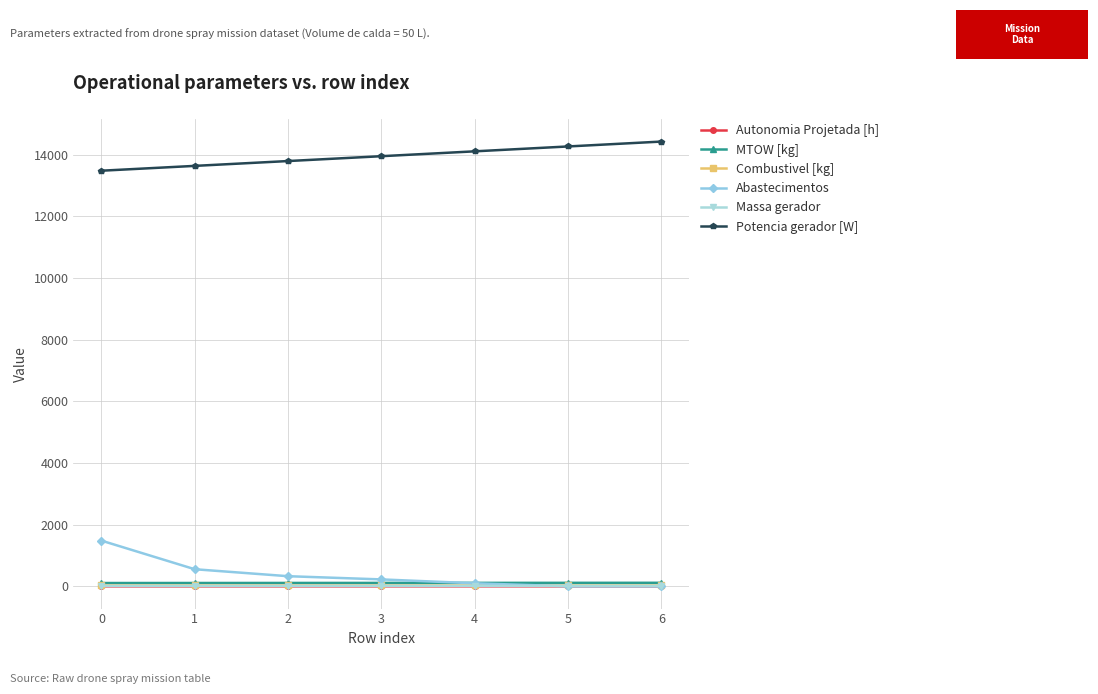

True or false: Abastecimentos has more than 2 points higher than both neighbors.

False